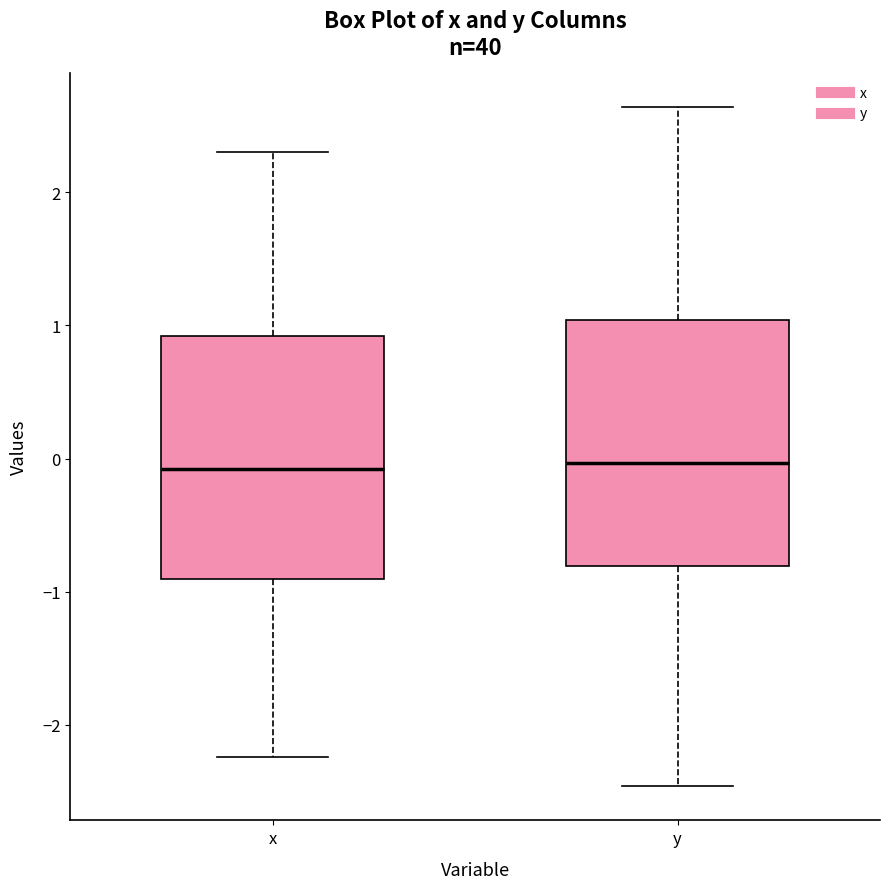

Reading left to right, read every box against the y-axis: the position of its median line, the range the box covers, and the ends of its whiskers. The values are not printed on the chart, so give them approximately, as read against the axis.

x: median -0.1, box -0.9 to 0.9, whiskers -2.2 to 2.3
y: median 0.0, box -0.8 to 1.0, whiskers -2.5 to 2.6